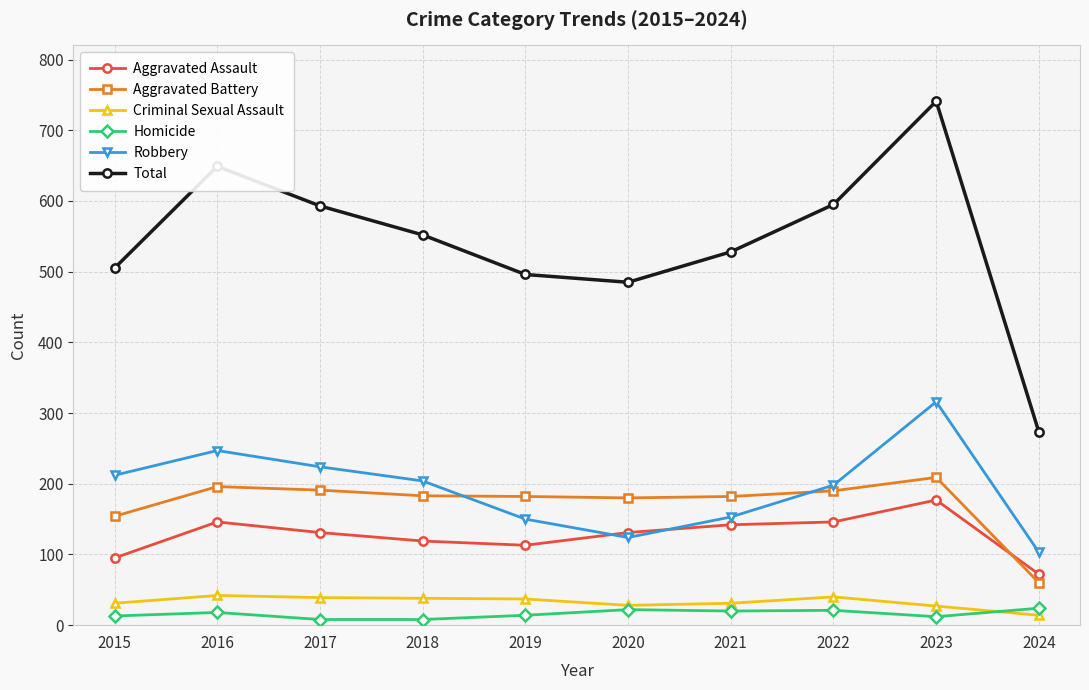

Is it true that Homicide equals 24 at 2024?

True